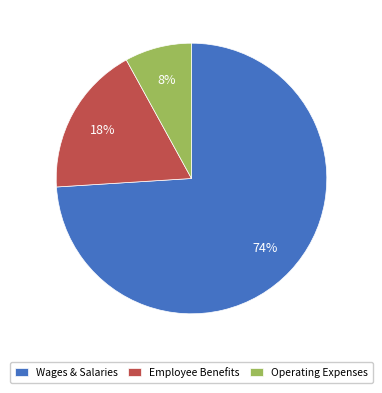

True or false: Operating Expenses accounts for 8% of the total.

True